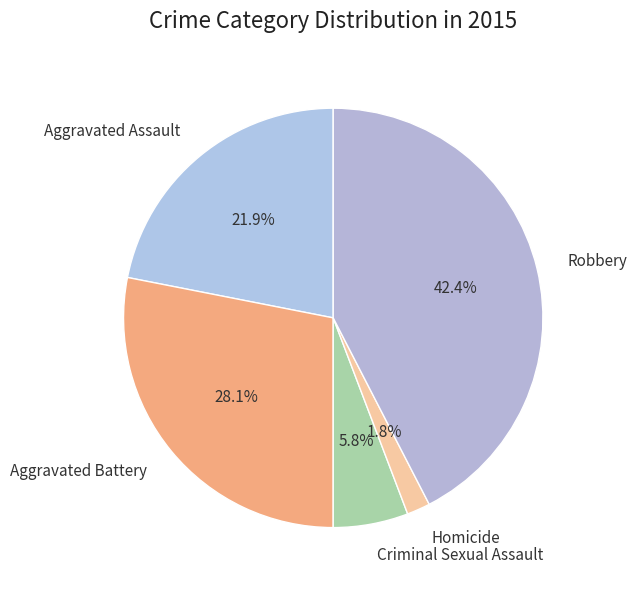

Which category has the smallest portion of the pie?

Homicide